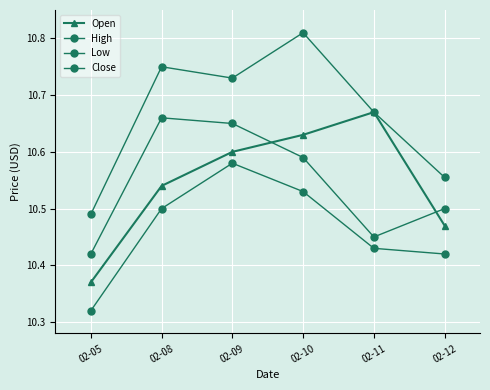

Is this an area chart (filled region under the line)?

No